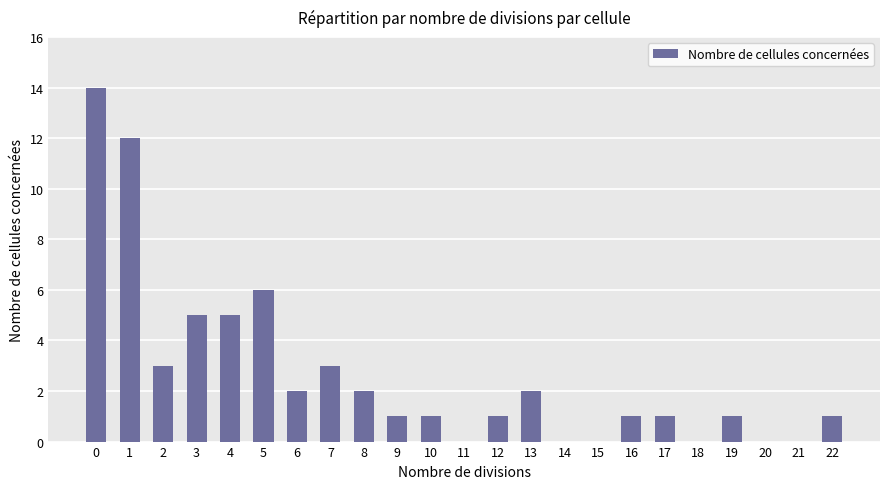

What is the change in value from 4 to 17?

-4